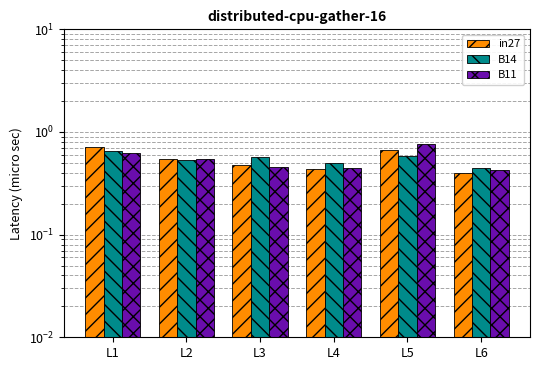

Reading right to left, extract all data points from this chart.

in27: 0.4	0.7	0.4	0.5	0.5	0.7
B14: 0.4	0.6	0.5	0.6	0.5	0.7
B11: 0.4	0.8	0.4	0.5	0.5	0.6